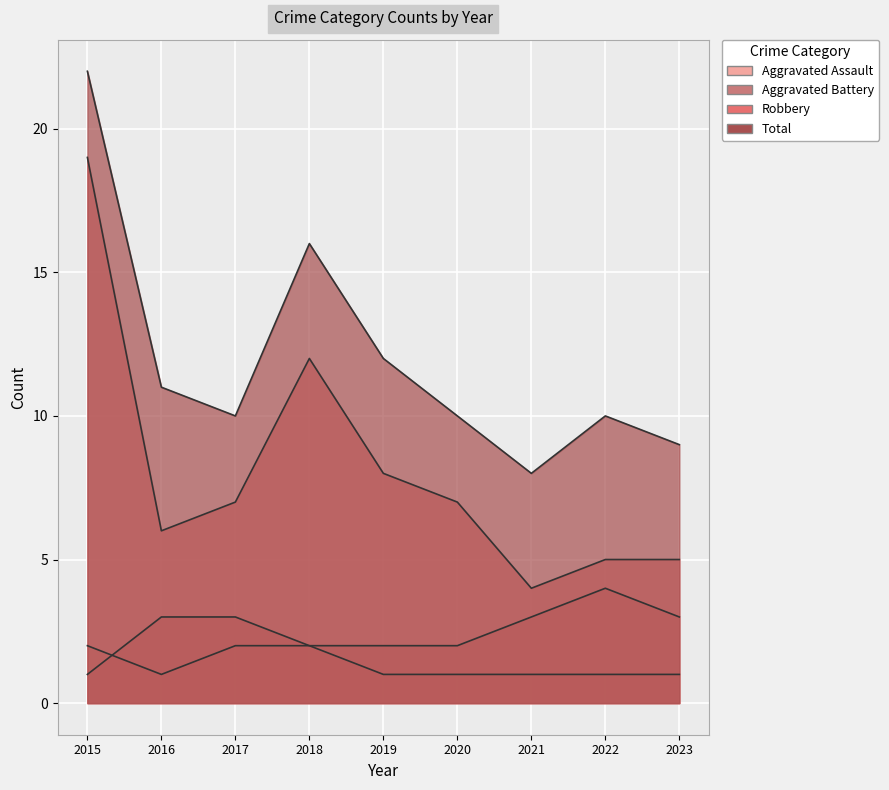

Is it true that Robbery equals 7 at 2020?

True